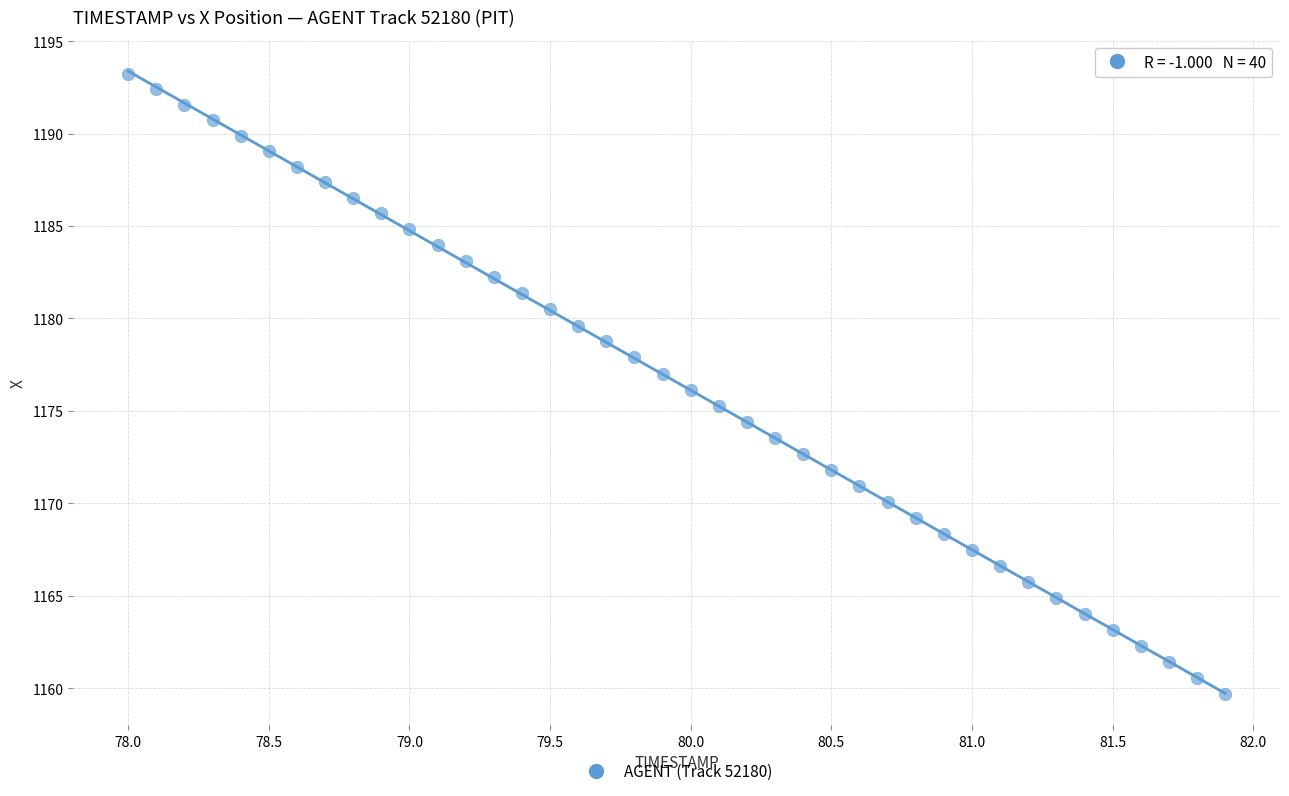

What is the range of Y values (max minus min)?

33.5